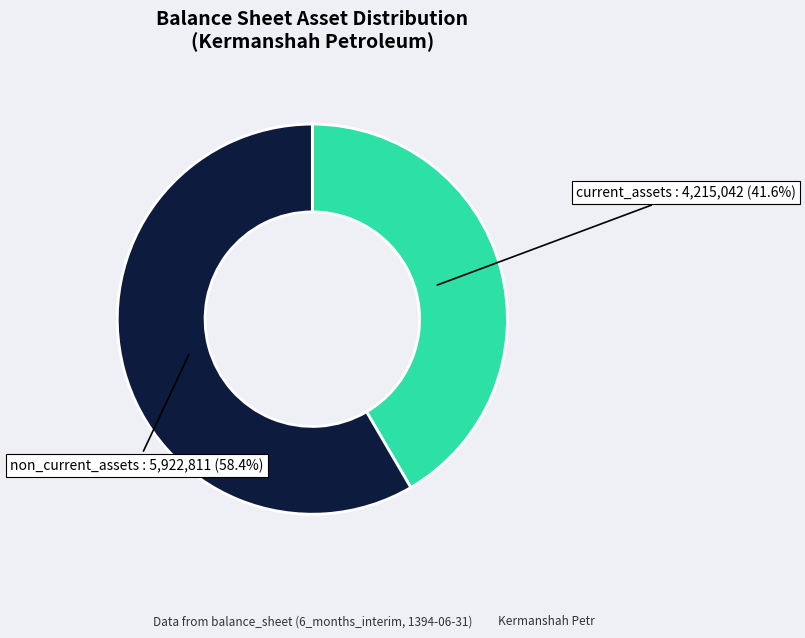

Is there a majority slice in this chart?

Yes